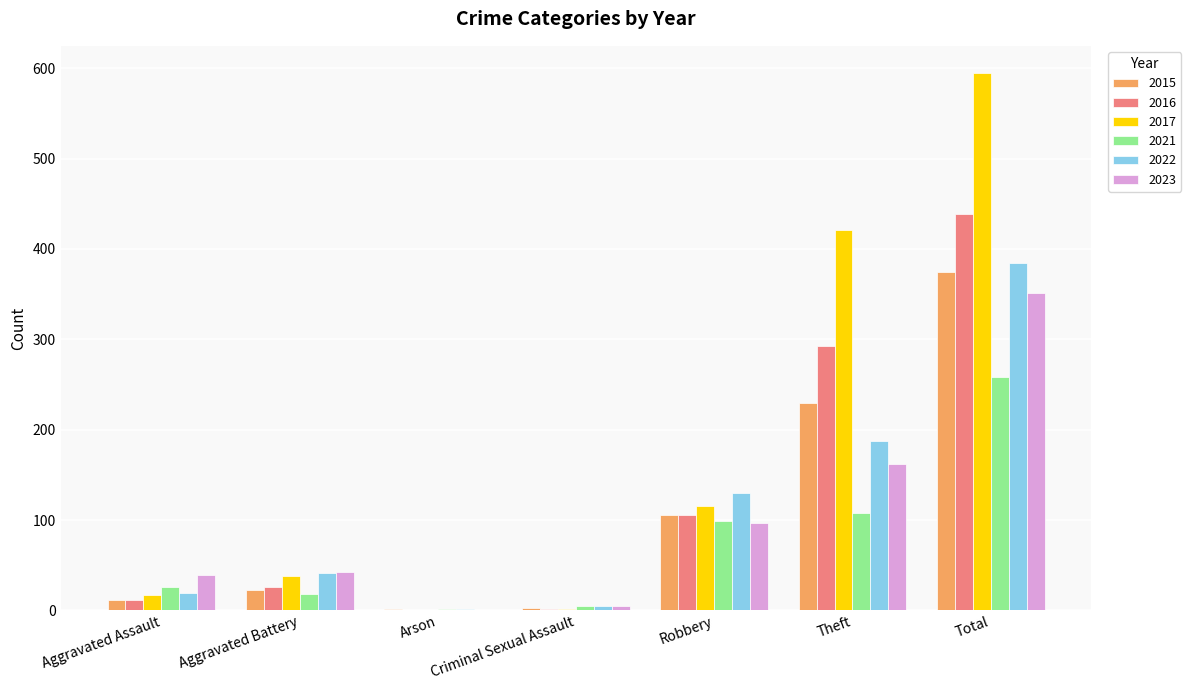

Are the bars horizontal?

No